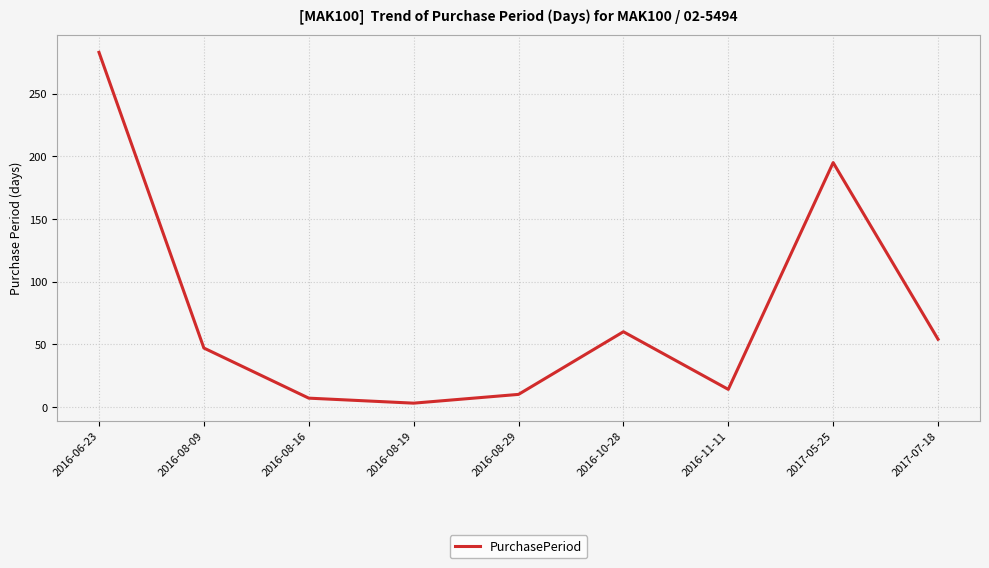

Is it true that the value at 2016-11-11 is 14?

True